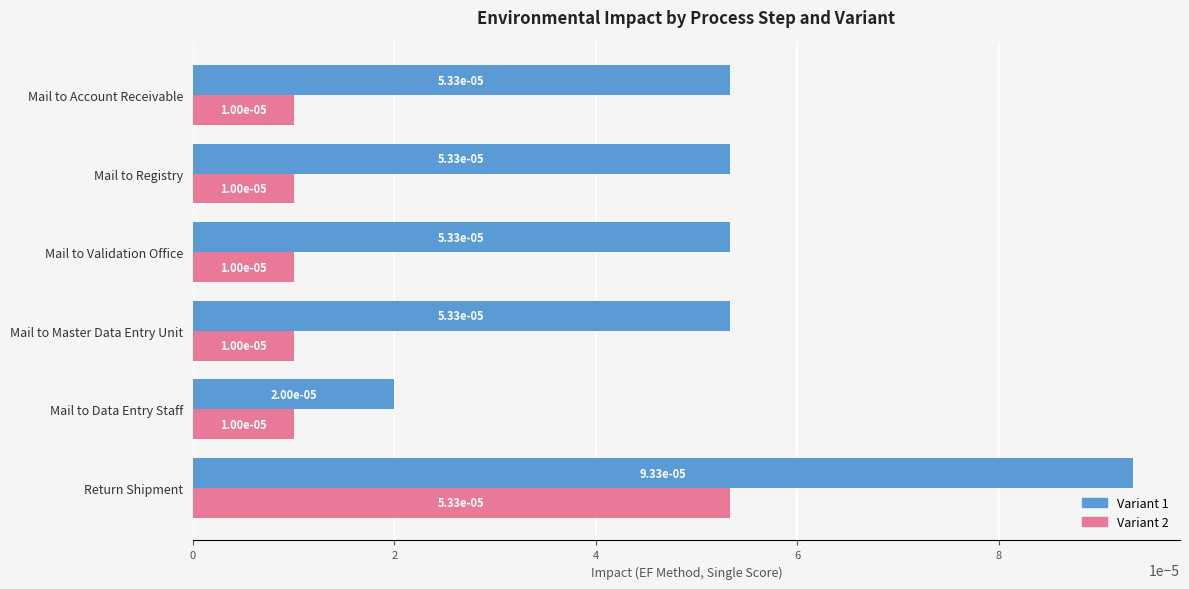

At how many categories does at least one series exceed 0?

6